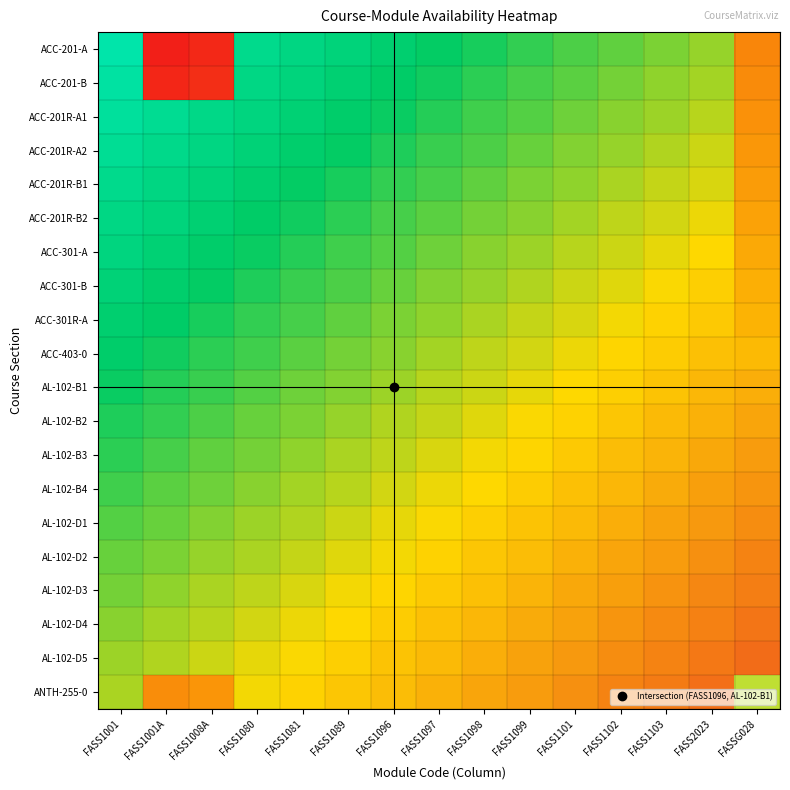

Reading right to left, list all the values displayed in this chart.

ACC-201-A: FASSG028=0.2	FASS2023=0.8	FASS1103=0.8	FASS1102=0.8	FASS1101=0.7	FASS1099=0.7	FASS1098=0.7	FASS1097=0.7	FASS1096=0.7	FASS1089=0.7	FASS1081=0.7	FASS1080=0.6	FASS1008A=0.0	FASS1001A=0.0	FASS1001=0.6
ACC-201-B: FASSG028=0.2	FASS2023=0.8	FASS1103=0.8	FASS1102=0.8	FASS1101=0.8	FASS1099=0.7	FASS1098=0.7	FASS1097=0.7	FASS1096=0.7	FASS1089=0.7	FASS1081=0.7	FASS1080=0.7	FASS1008A=0.0	FASS1001A=0.0	FASS1001=0.6
ACC-201R-A1: FASSG028=0.2	FASS2023=0.8	FASS1103=0.8	FASS1102=0.8	FASS1101=0.8	FASS1099=0.7	FASS1098=0.7	FASS1097=0.7	FASS1096=0.7	FASS1089=0.7	FASS1081=0.7	FASS1080=0.7	FASS1008A=0.6	FASS1001A=0.6	FASS1001=0.6
ACC-201R-A2: FASSG028=0.2	FASS2023=0.8	FASS1103=0.8	FASS1102=0.8	FASS1101=0.8	FASS1099=0.8	FASS1098=0.7	FASS1097=0.7	FASS1096=0.7	FASS1089=0.7	FASS1081=0.7	FASS1080=0.7	FASS1008A=0.7	FASS1001A=0.6	FASS1001=0.6
ACC-201R-B1: FASSG028=0.2	FASS2023=0.8	FASS1103=0.8	FASS1102=0.8	FASS1101=0.8	FASS1099=0.8	FASS1098=0.8	FASS1097=0.7	FASS1096=0.7	FASS1089=0.7	FASS1081=0.7	FASS1080=0.7	FASS1008A=0.7	FASS1001A=0.7	FASS1001=0.6
ACC-201R-B2: FASSG028=0.3	FASS2023=0.8	FASS1103=0.8	FASS1102=0.8	FASS1101=0.8	FASS1099=0.8	FASS1098=0.8	FASS1097=0.8	FASS1096=0.7	FASS1089=0.7	FASS1081=0.7	FASS1080=0.7	FASS1008A=0.7	FASS1001A=0.7	FASS1001=0.7
ACC-301-A: FASSG028=0.3	FASS2023=0.8	FASS1103=0.8	FASS1102=0.8	FASS1101=0.8	FASS1099=0.8	FASS1098=0.8	FASS1097=0.8	FASS1096=0.7	FASS1089=0.7	FASS1081=0.7	FASS1080=0.7	FASS1008A=0.7	FASS1001A=0.7	FASS1001=0.7
ACC-301-B: FASSG028=0.3	FASS2023=0.9	FASS1103=0.8	FASS1102=0.8	FASS1101=0.8	FASS1099=0.8	FASS1098=0.8	FASS1097=0.8	FASS1096=0.8	FASS1089=0.7	FASS1081=0.7	FASS1080=0.7	FASS1008A=0.7	FASS1001A=0.7	FASS1001=0.7
ACC-301R-A: FASSG028=0.3	FASS2023=0.9	FASS1103=0.9	FASS1102=0.8	FASS1101=0.8	FASS1099=0.8	FASS1098=0.8	FASS1097=0.8	FASS1096=0.8	FASS1089=0.8	FASS1081=0.7	FASS1080=0.7	FASS1008A=0.7	FASS1001A=0.7	FASS1001=0.7
ACC-403-0: FASSG028=0.3	FASS2023=0.9	FASS1103=0.9	FASS1102=0.9	FASS1101=0.8	FASS1099=0.8	FASS1098=0.8	FASS1097=0.8	FASS1096=0.8	FASS1089=0.8	FASS1081=0.8	FASS1080=0.7	FASS1008A=0.7	FASS1001A=0.7	FASS1001=0.7
AL-102-B1: FASSG028=0.9	FASS2023=0.9	FASS1103=0.9	FASS1102=0.9	FASS1101=0.8	FASS1099=0.8	FASS1098=0.8	FASS1097=0.8	FASS1096=0.8	FASS1089=0.8	FASS1081=0.8	FASS1080=0.7	FASS1008A=0.7	FASS1001A=0.7	FASS1001=0.7
AL-102-B2: FASSG028=0.9	FASS2023=0.9	FASS1103=0.9	FASS1102=0.9	FASS1101=0.9	FASS1099=0.8	FASS1098=0.8	FASS1097=0.8	FASS1096=0.8	FASS1089=0.8	FASS1081=0.8	FASS1080=0.8	FASS1008A=0.7	FASS1001A=0.7	FASS1001=0.7
AL-102-B3: FASSG028=0.9	FASS2023=0.9	FASS1103=0.9	FASS1102=0.9	FASS1101=0.9	FASS1099=0.9	FASS1098=0.8	FASS1097=0.8	FASS1096=0.8	FASS1089=0.8	FASS1081=0.8	FASS1080=0.8	FASS1008A=0.8	FASS1001A=0.7	FASS1001=0.7
AL-102-B4: FASSG028=0.9	FASS2023=0.9	FASS1103=0.9	FASS1102=0.9	FASS1101=0.9	FASS1099=0.9	FASS1098=0.9	FASS1097=0.8	FASS1096=0.8	FASS1089=0.8	FASS1081=0.8	FASS1080=0.8	FASS1008A=0.8	FASS1001A=0.8	FASS1001=0.7
AL-102-D1: FASSG028=0.9	FASS2023=0.9	FASS1103=0.9	FASS1102=0.9	FASS1101=0.9	FASS1099=0.9	FASS1098=0.9	FASS1097=0.8	FASS1096=0.8	FASS1089=0.8	FASS1081=0.8	FASS1080=0.8	FASS1008A=0.8	FASS1001A=0.8	FASS1001=0.7
AL-102-D2: FASSG028=1.0	FASS2023=0.9	FASS1103=0.9	FASS1102=0.9	FASS1101=0.9	FASS1099=0.9	FASS1098=0.9	FASS1097=0.9	FASS1096=0.8	FASS1089=0.8	FASS1081=0.8	FASS1080=0.8	FASS1008A=0.8	FASS1001A=0.8	FASS1001=0.8
AL-102-D3: FASSG028=1.0	FASS2023=1.0	FASS1103=0.9	FASS1102=0.9	FASS1101=0.9	FASS1099=0.9	FASS1098=0.9	FASS1097=0.9	FASS1096=0.9	FASS1089=0.8	FASS1081=0.8	FASS1080=0.8	FASS1008A=0.8	FASS1001A=0.8	FASS1001=0.8
AL-102-D4: FASSG028=1.0	FASS2023=1.0	FASS1103=1.0	FASS1102=0.9	FASS1101=0.9	FASS1099=0.9	FASS1098=0.9	FASS1097=0.9	FASS1096=0.9	FASS1089=0.9	FASS1081=0.8	FASS1080=0.8	FASS1008A=0.8	FASS1001A=0.8	FASS1001=0.8
AL-102-D5: FASSG028=1.0	FASS2023=1.0	FASS1103=1.0	FASS1102=0.9	FASS1101=0.9	FASS1099=0.9	FASS1098=0.9	FASS1097=0.9	FASS1096=0.9	FASS1089=0.9	FASS1081=0.8	FASS1080=0.8	FASS1008A=0.8	FASS1001A=0.8	FASS1001=0.8
ANTH-255-0: FASSG028=0.4	FASS2023=1.0	FASS1103=1.0	FASS1102=1.0	FASS1101=0.9	FASS1099=0.9	FASS1098=0.9	FASS1097=0.9	FASS1096=0.9	FASS1089=0.9	FASS1081=0.9	FASS1080=0.8	FASS1008A=0.2	FASS1001A=0.2	FASS1001=0.8